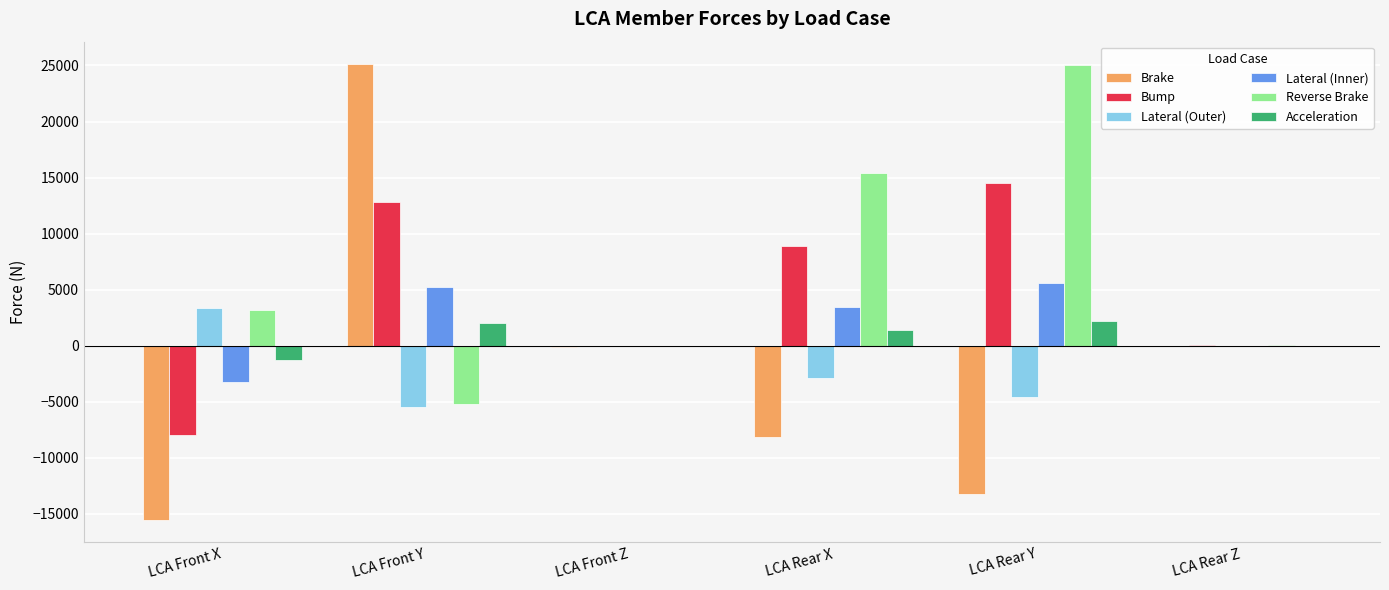

The Acceleration series shows 2243.1 at LCA Rear Y. True or false?

True